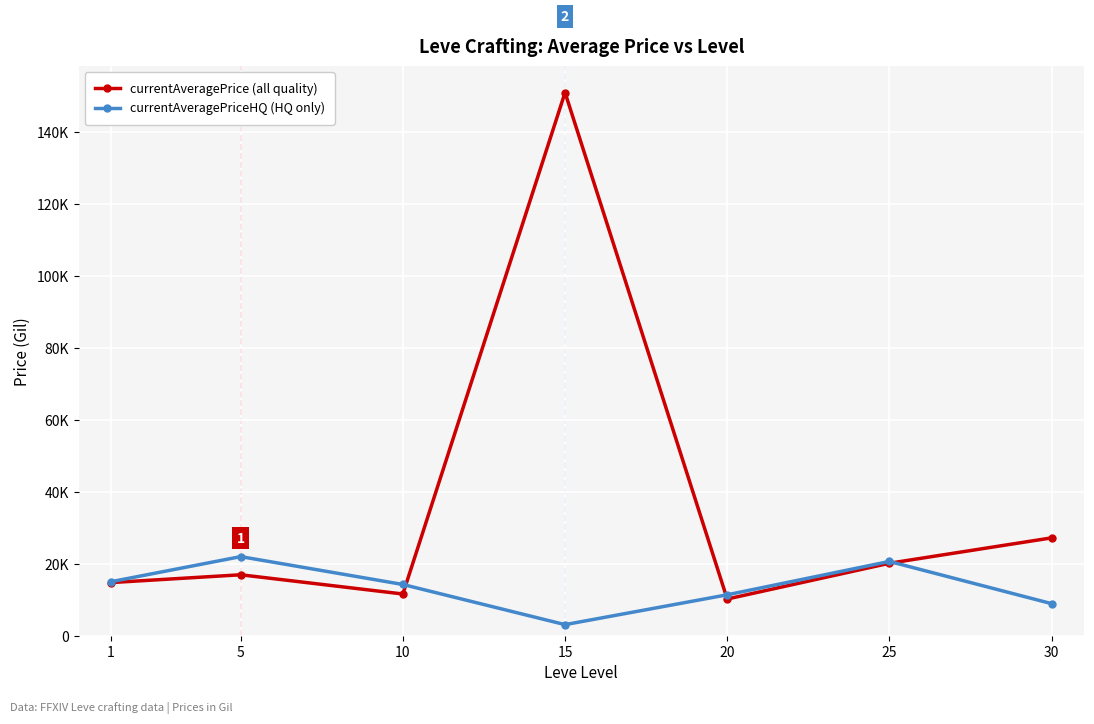

At which label does currentAveragePrice (all quality) reach its minimum?

20